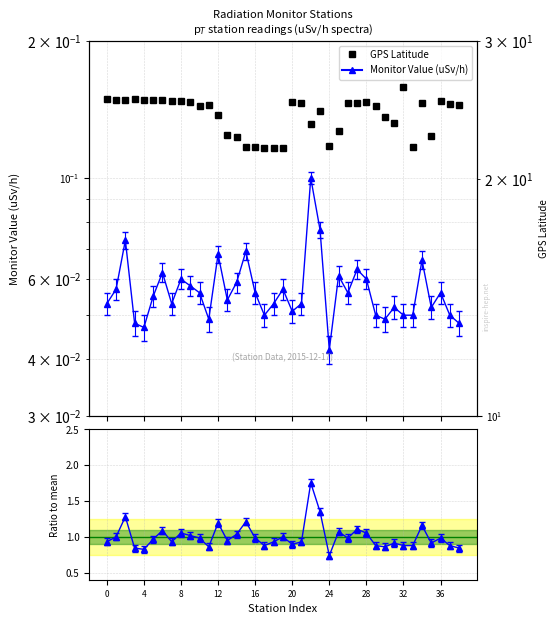

How many data points does each series have?

39